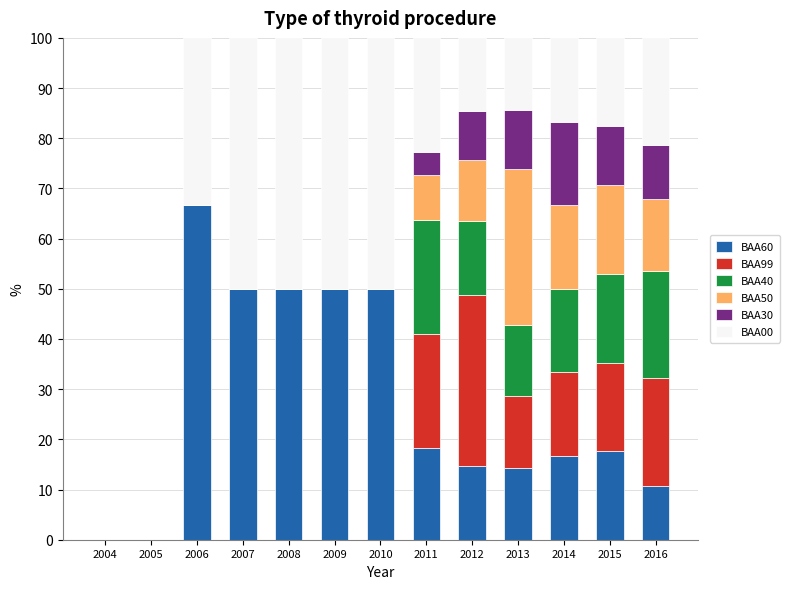

Count the number of categories in the chart.

13